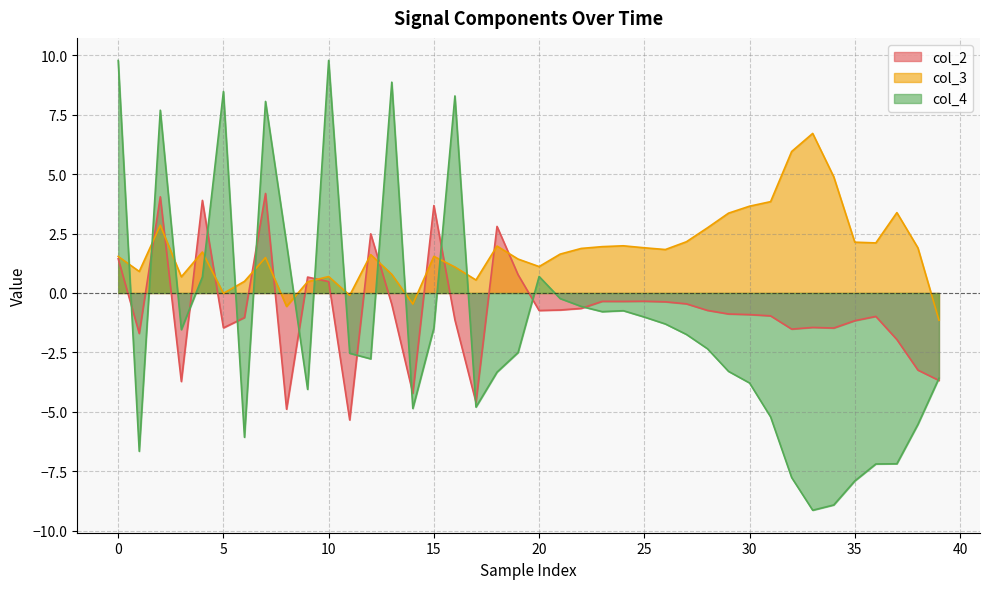

Which category has the lowest value in the col_3 series?

39